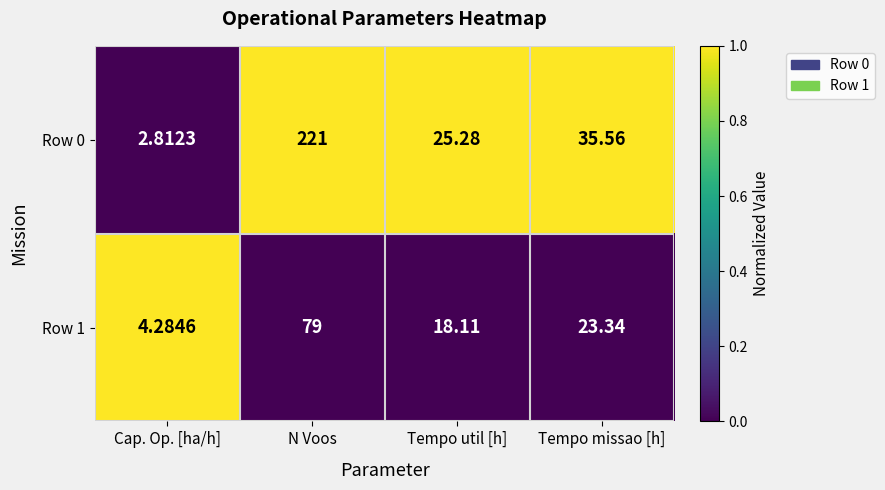

At which label does Row 1 reach its peak?

N Voos